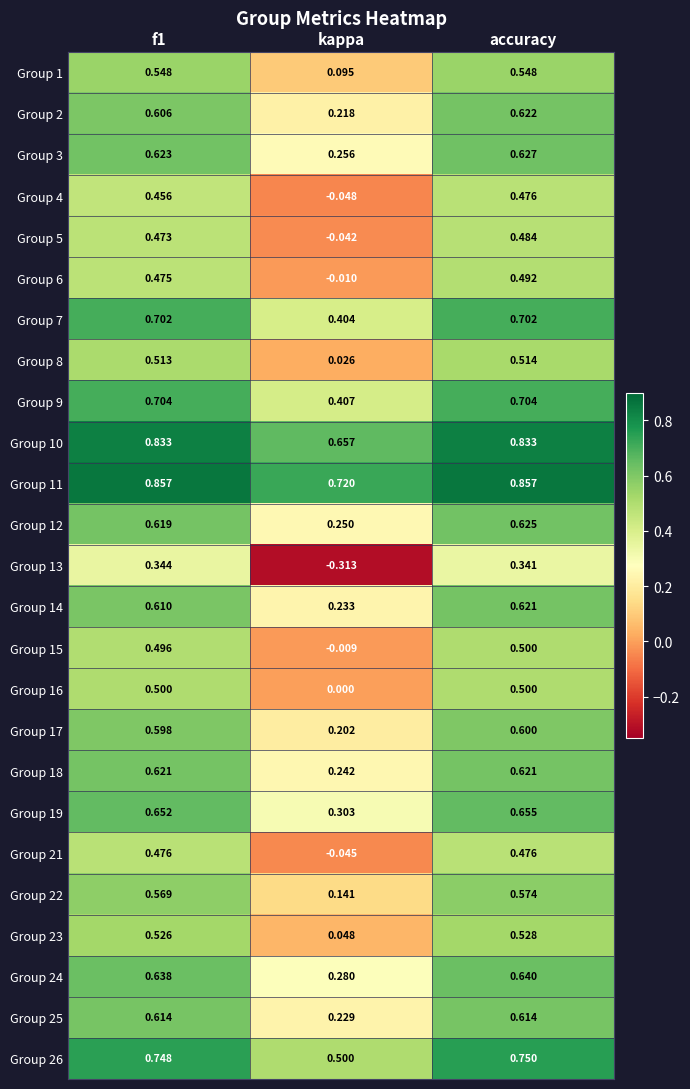

Where is Group 16 nearest to the value 0?

kappa